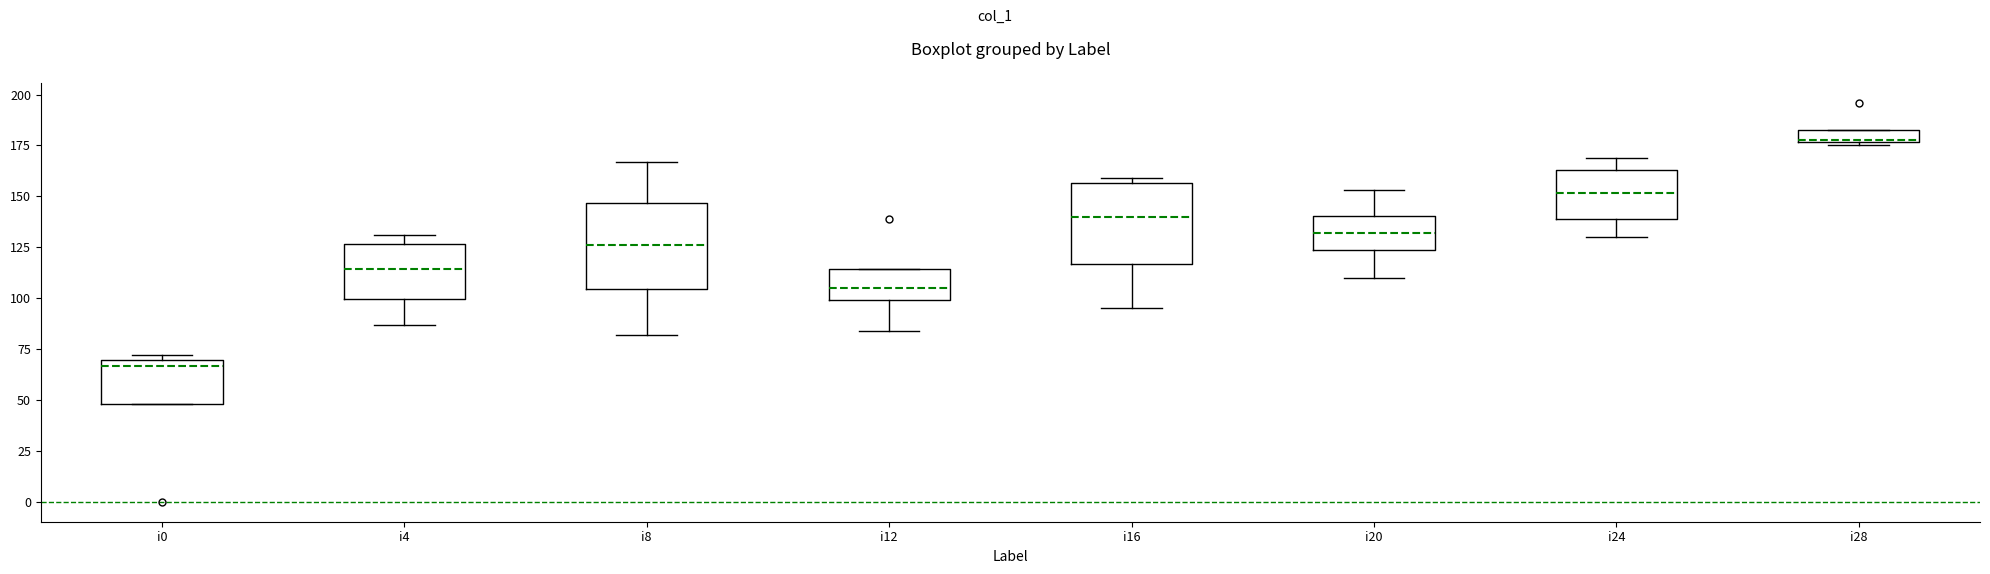

Where is the lower edge of the box for i24 on the y-axis? The values are not printed on the chart, so give them approximately, as read against the axis.

140